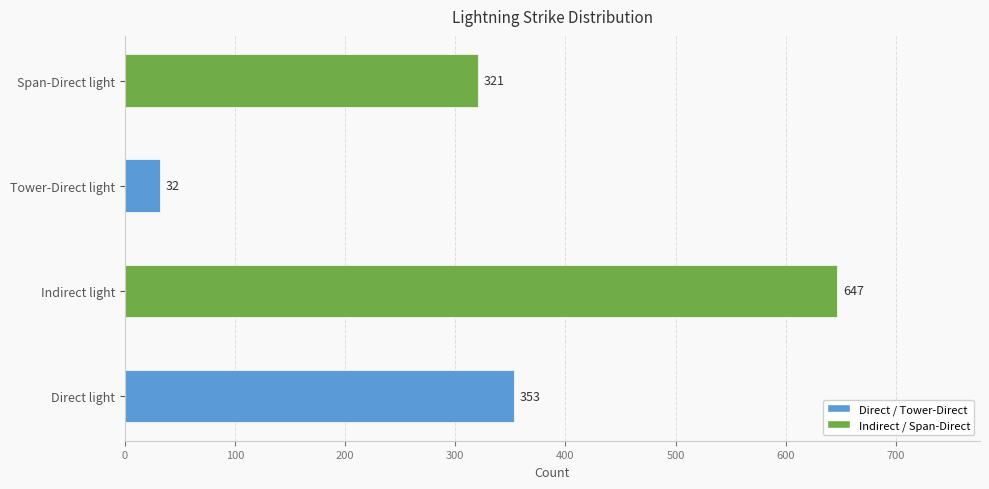

Rank the categories by value from highest to lowest.

Indirect light, Direct light, Span-Direct light, Tower-Direct light